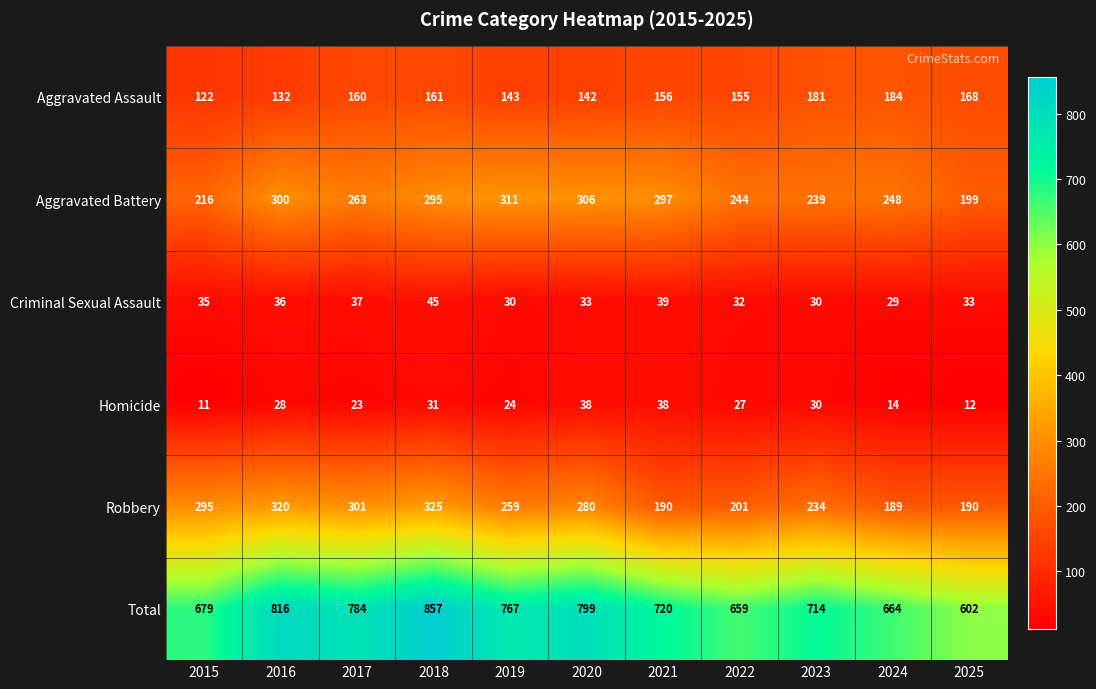

What is the difference between the second highest and second lowest values in the Homicide series?

26